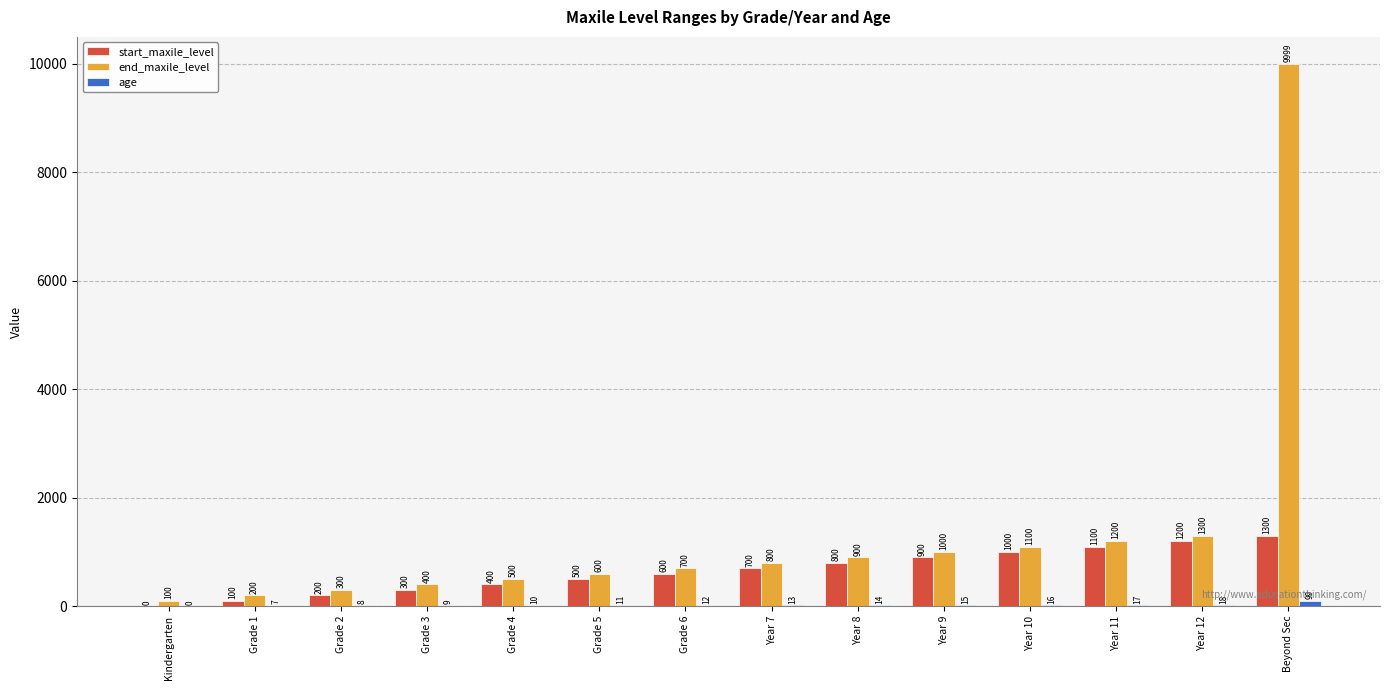

The value of start_maxile_level at Kindergarten is 718. True or false?

False